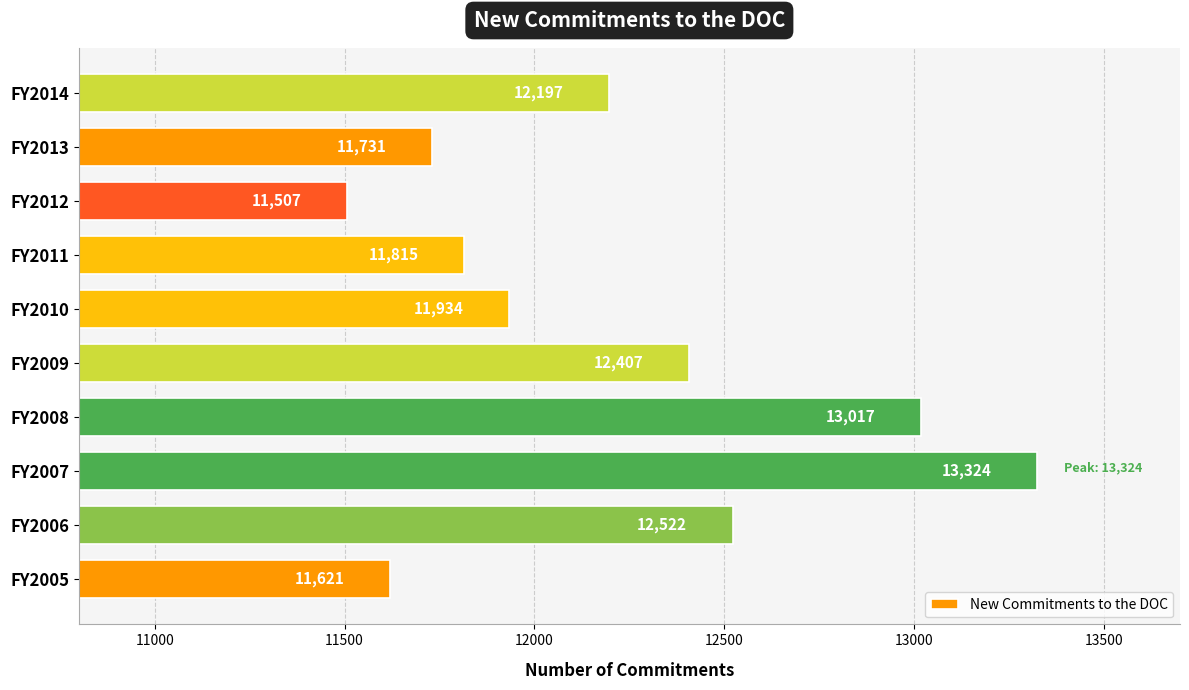

What is the difference between the maximum and minimum values?

1817